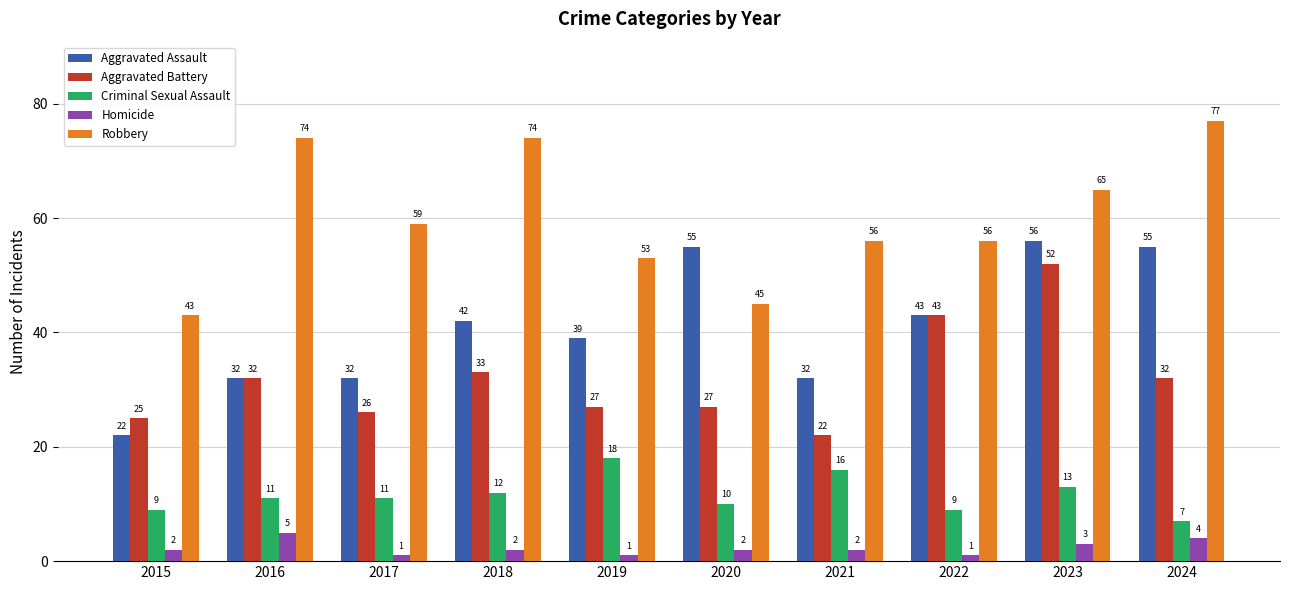

Which series changed the most between 2018 and 2021?

Robbery